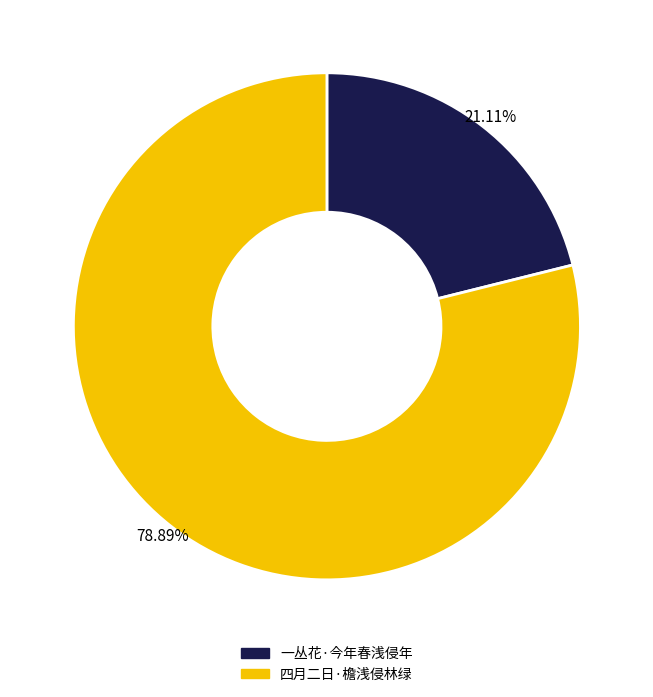

The 四月二日·檐浅侵林绿 slice represents 73% of the pie. True or false?

False